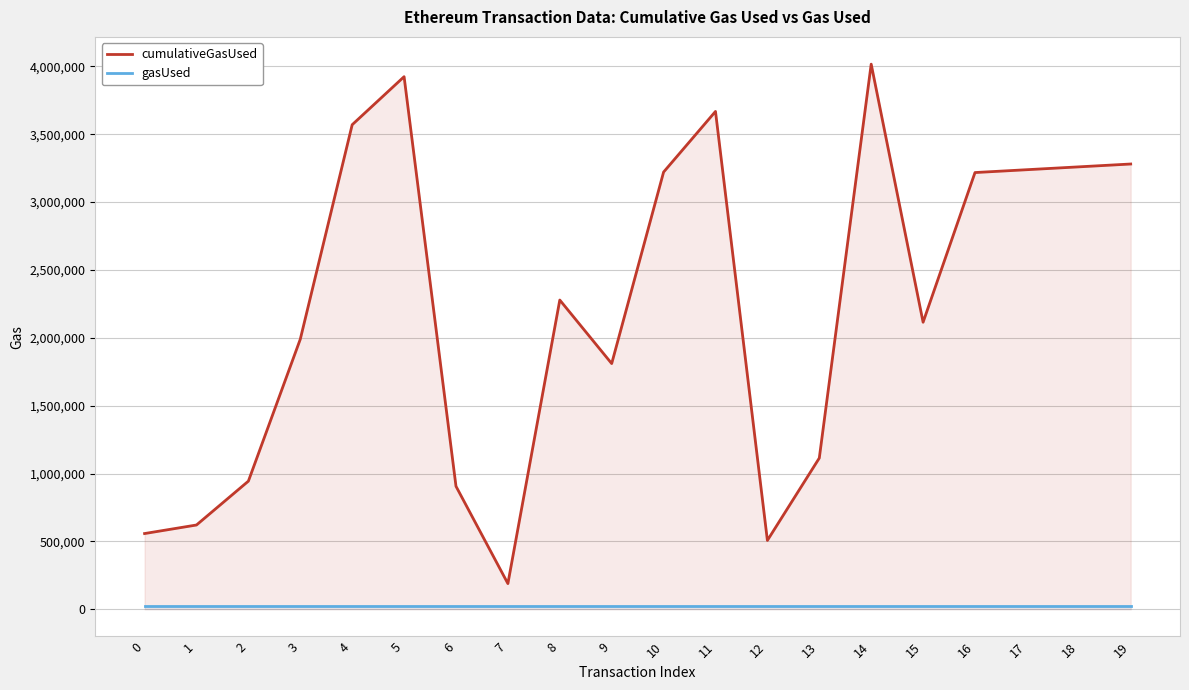

True or false: gasUsed and cumulativeGasUsed cross at least once.

False